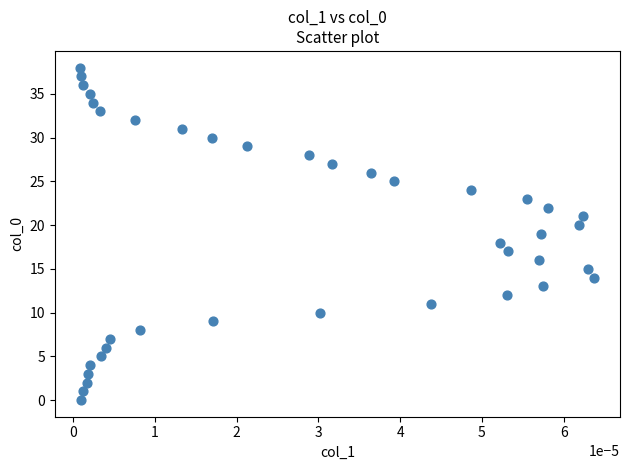

What is the range of Y values (max minus min)?

38